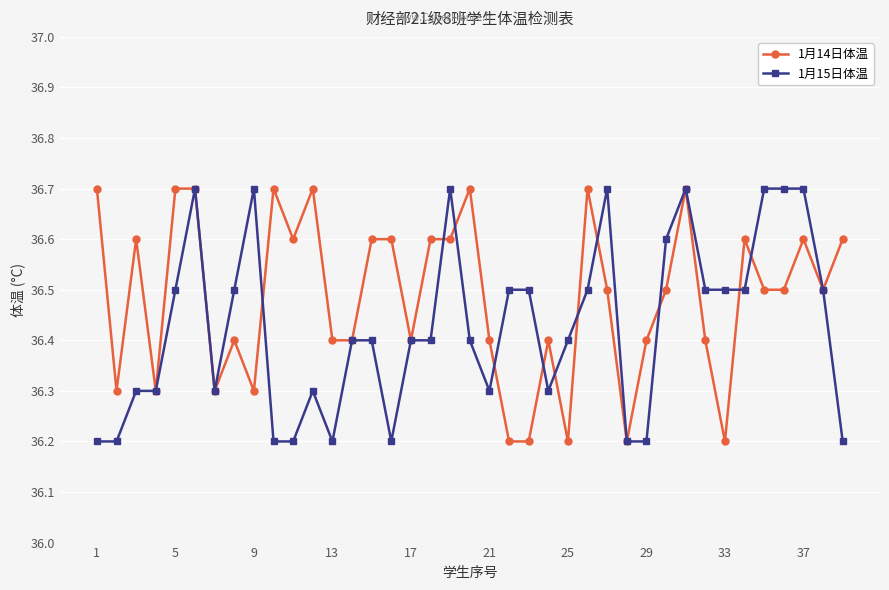

At how many categories does at least one series exceed 36?

39